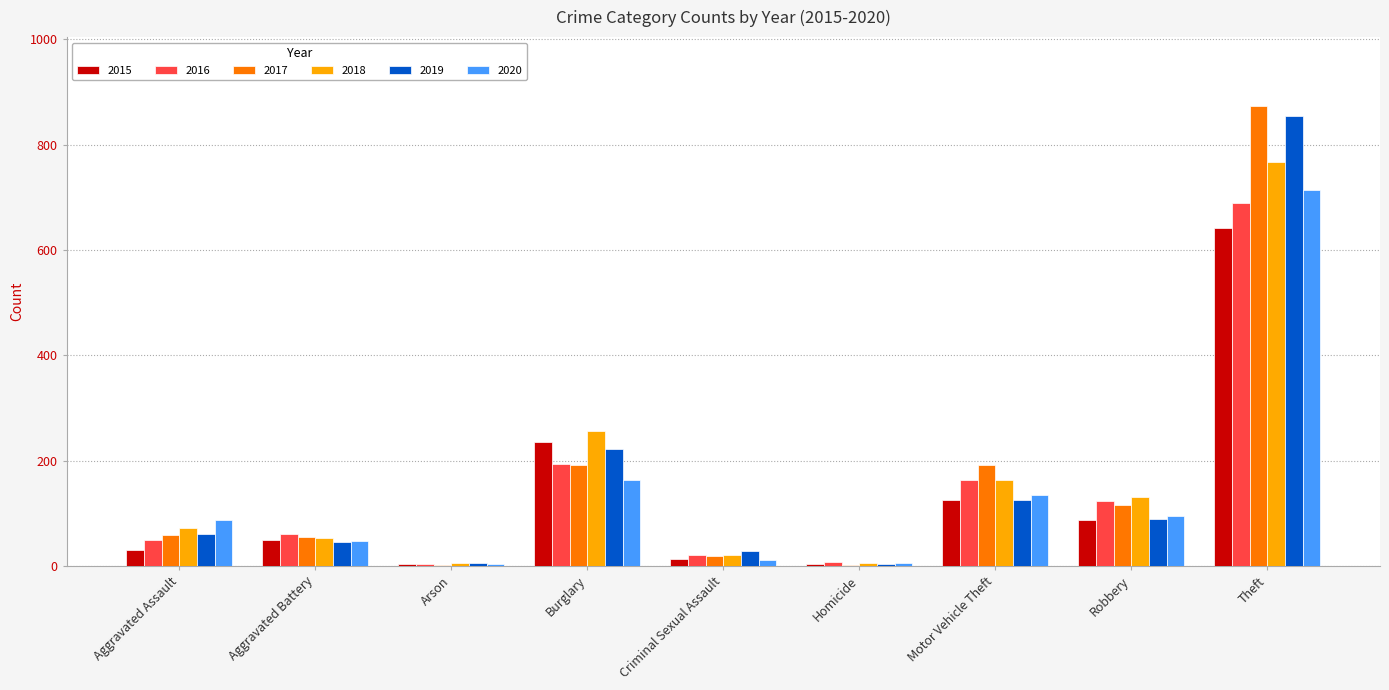

Where is 2018 nearest to the value 386?

Burglary